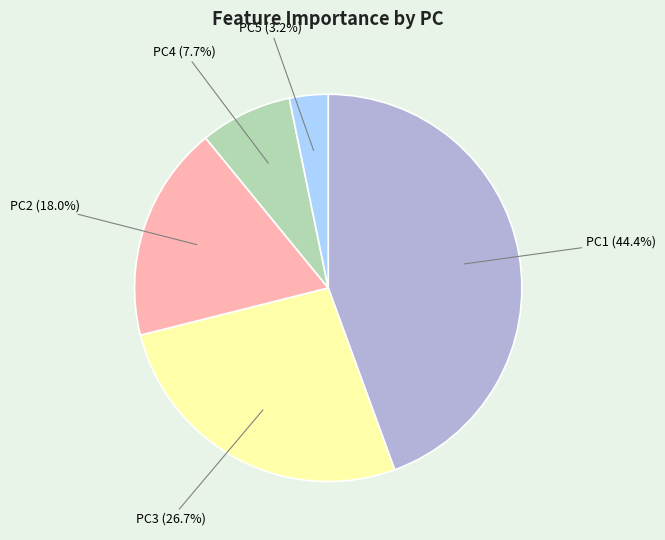

Count the number of slices in the pie.

5